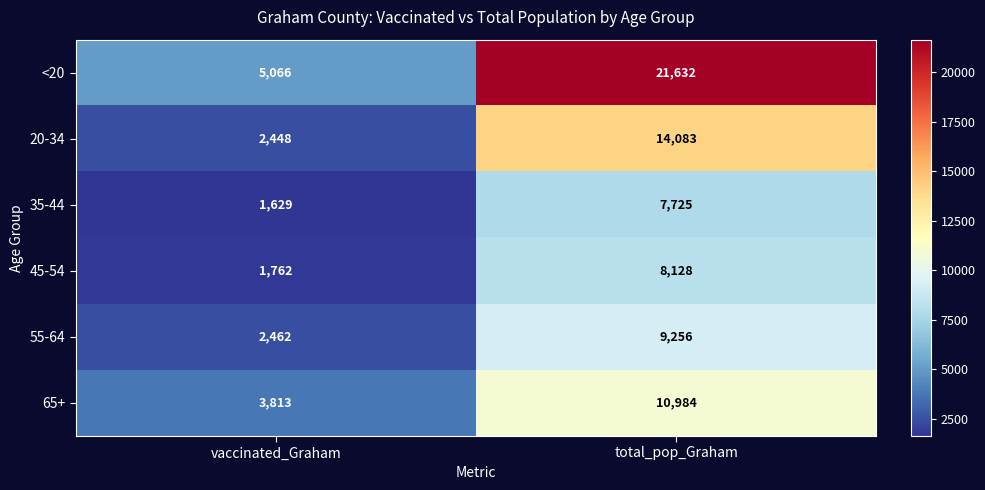

Where is 35-44 nearest to the value 4677?

vaccinated_Graham